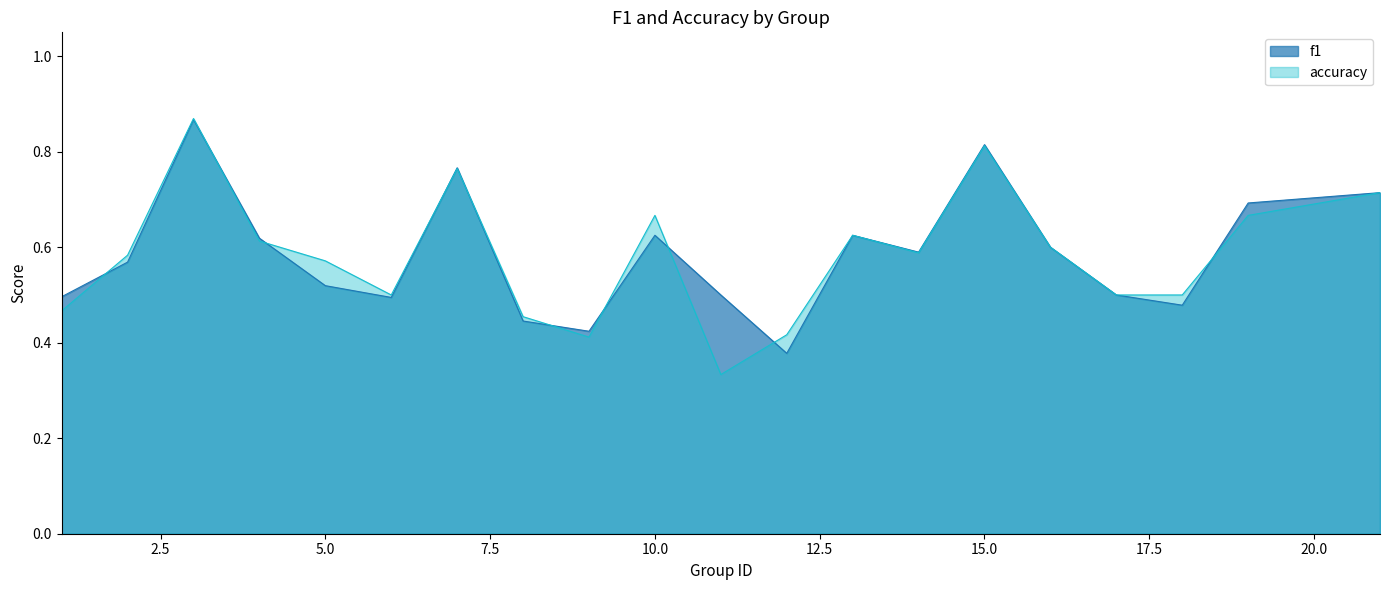

How many interior local valleys does the f1 series have?

5